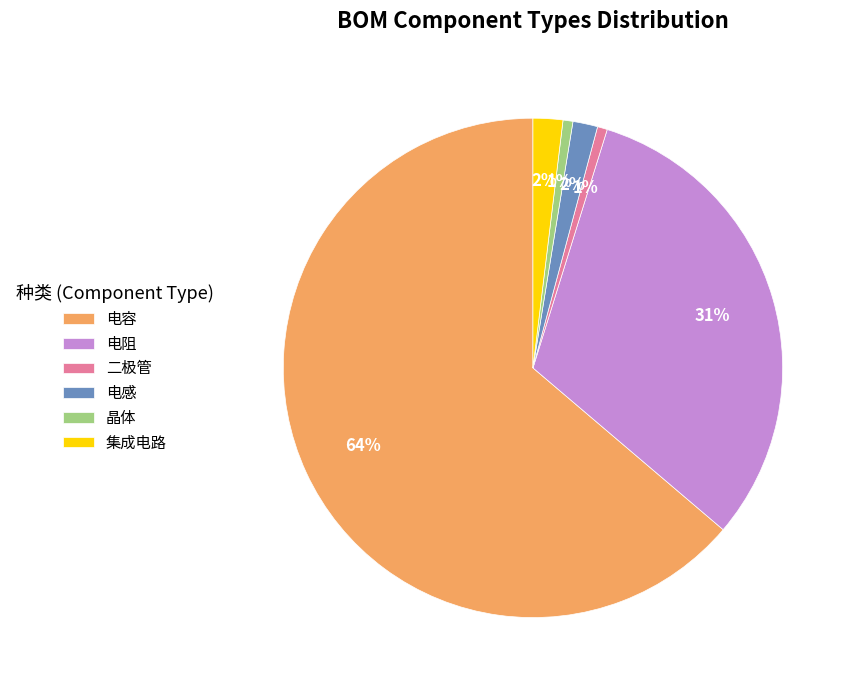

Which has a higher value, 电感 or 二极管?

电感